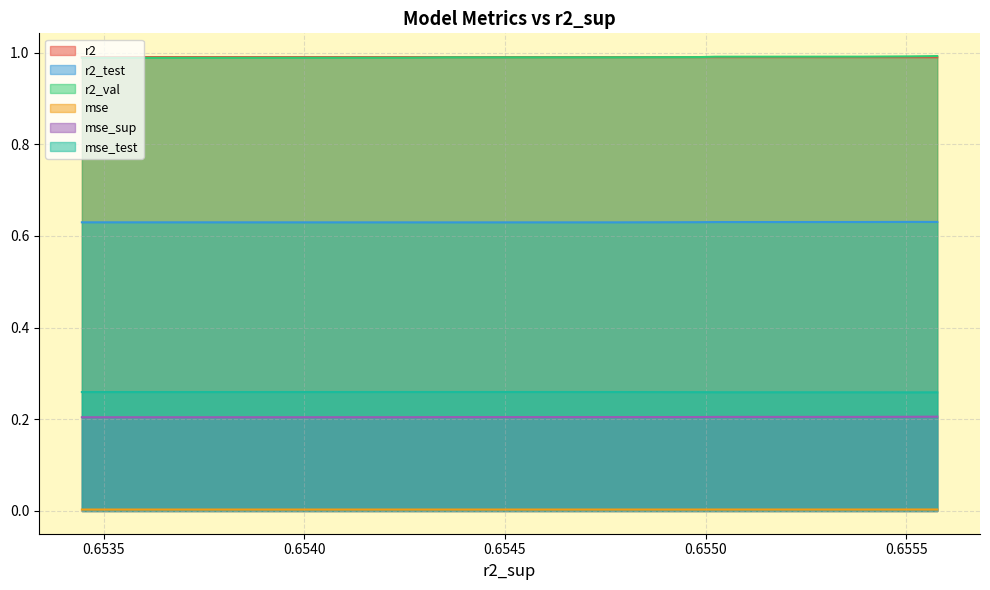

True or false: mse_test and r2 intersect in this chart.

False